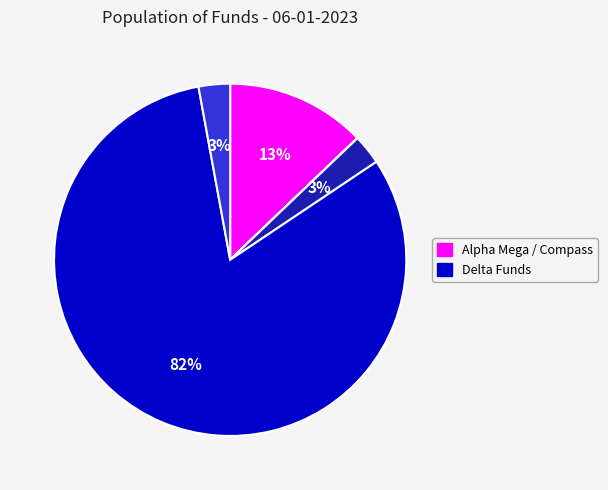

Is there any slice that represents more than half of the pie?

Yes